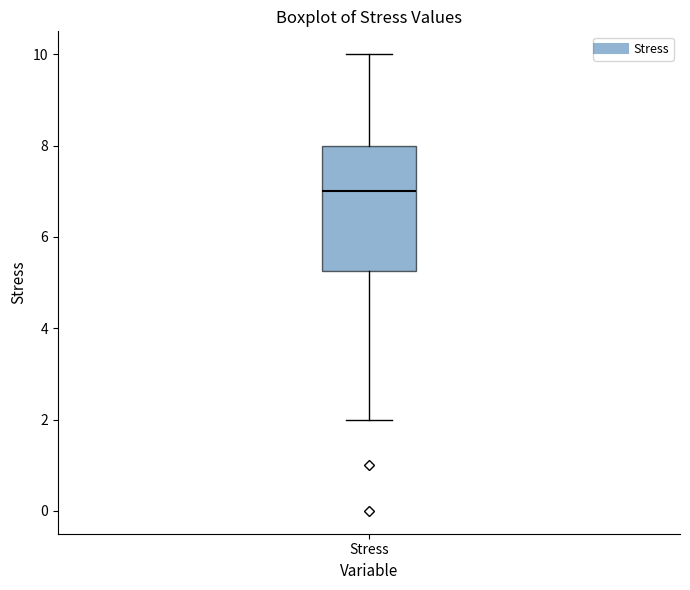

Transcribe this box plot: give where the median line is, the range the box spans, and where the two whiskers end, as read against the y-axis. The values are not printed on the chart, so give them approximately, as read against the axis.

median 7.0, box 5.2 to 8.0, whiskers 2.0 to 10.0